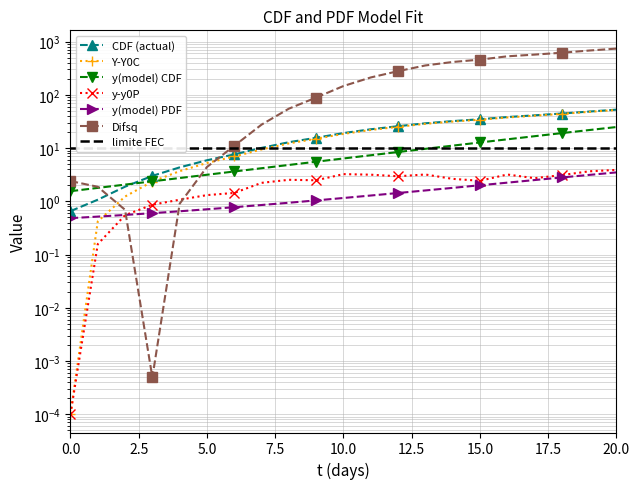

True or false: Y-Y0C and Difsq intersect in this chart.

True